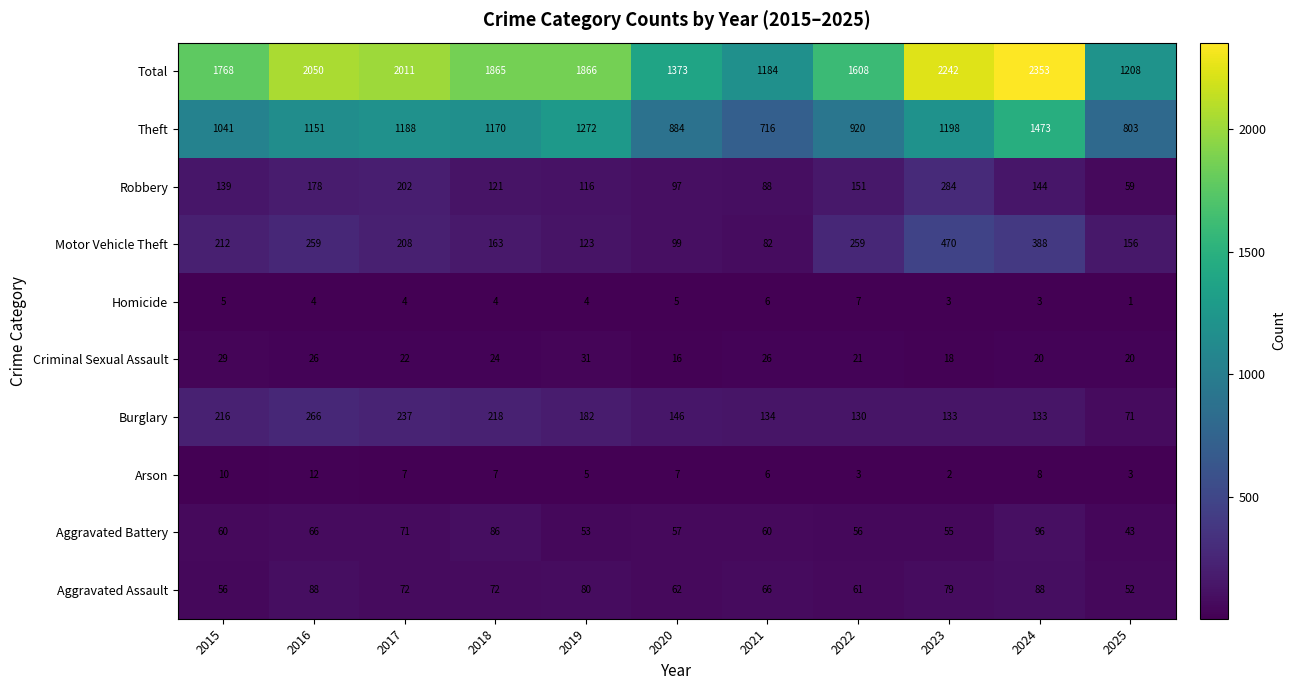

At which label is Aggravated Battery closest to 69?

2017